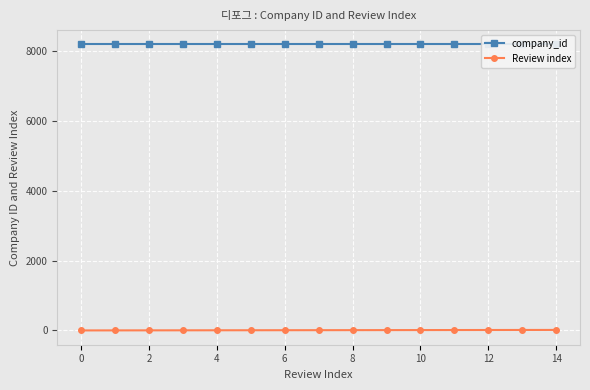

Which series has the largest range (max minus min)?

Review index